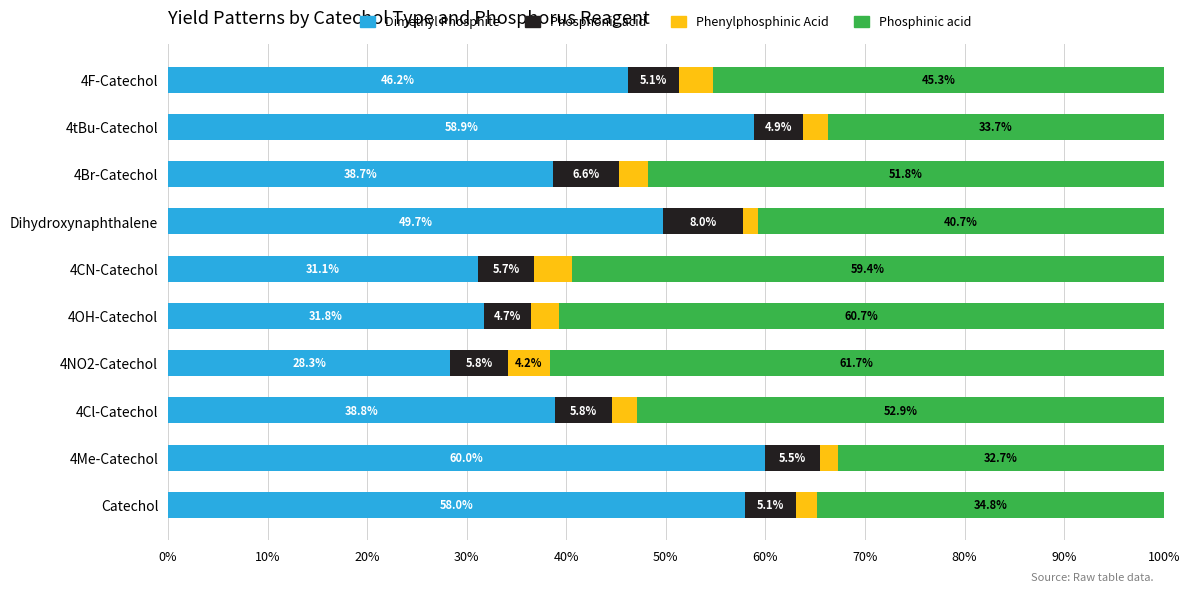

What is the approximate value of Dimethyl Phosphite at 4Cl-Catechol?

38.8